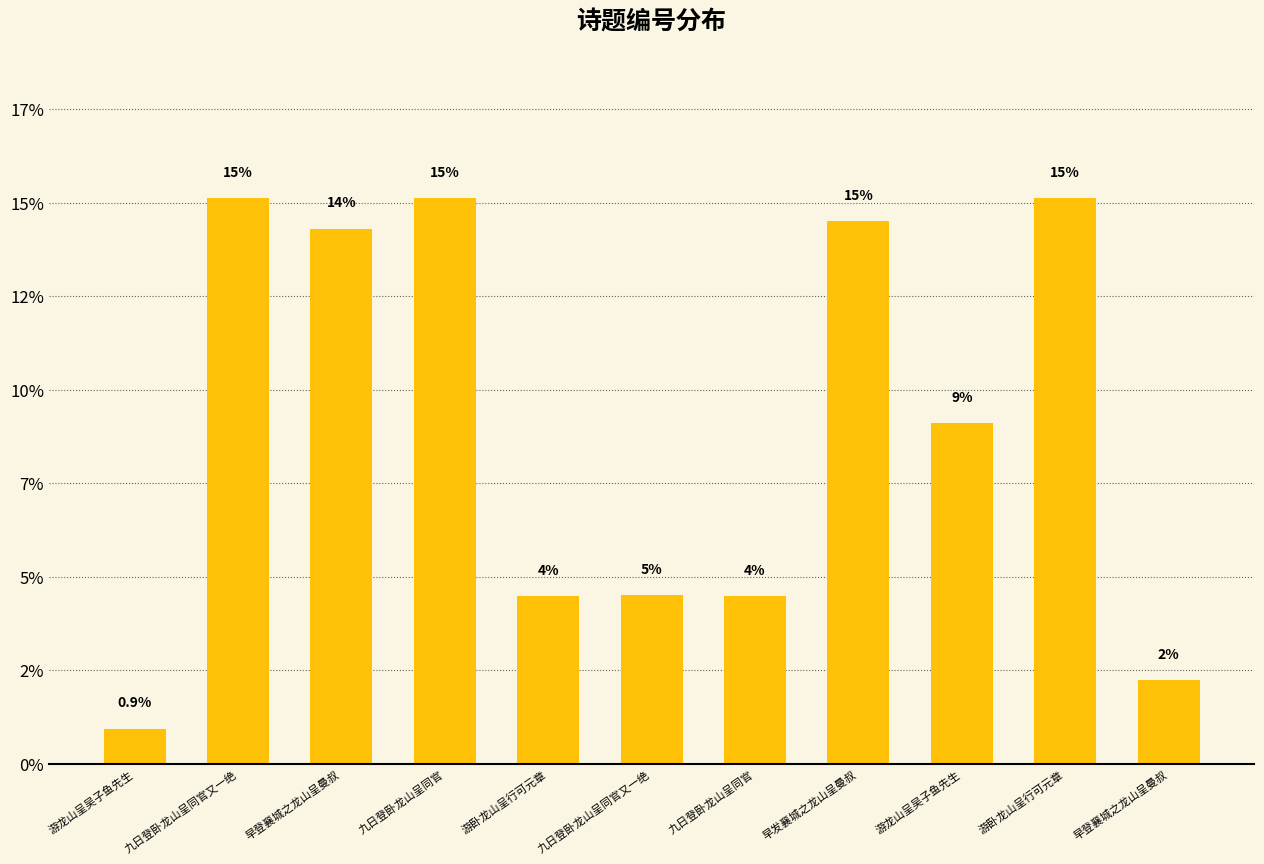

List the labels in order of value, largest first.

九日登卧龙山呈同官又一绝, 九日登卧龙山呈同官, 游卧龙山呈行可元章, 早发襄城之龙山呈曼叔, 早登襄城之龙山呈曼叔, 游龙山呈吴子鱼先生, 九日登卧龙山呈同官又一绝, 九日登卧龙山呈同官, 游卧龙山呈行可元章, 早登襄城之龙山呈曼叔, 游龙山呈吴子鱼先生